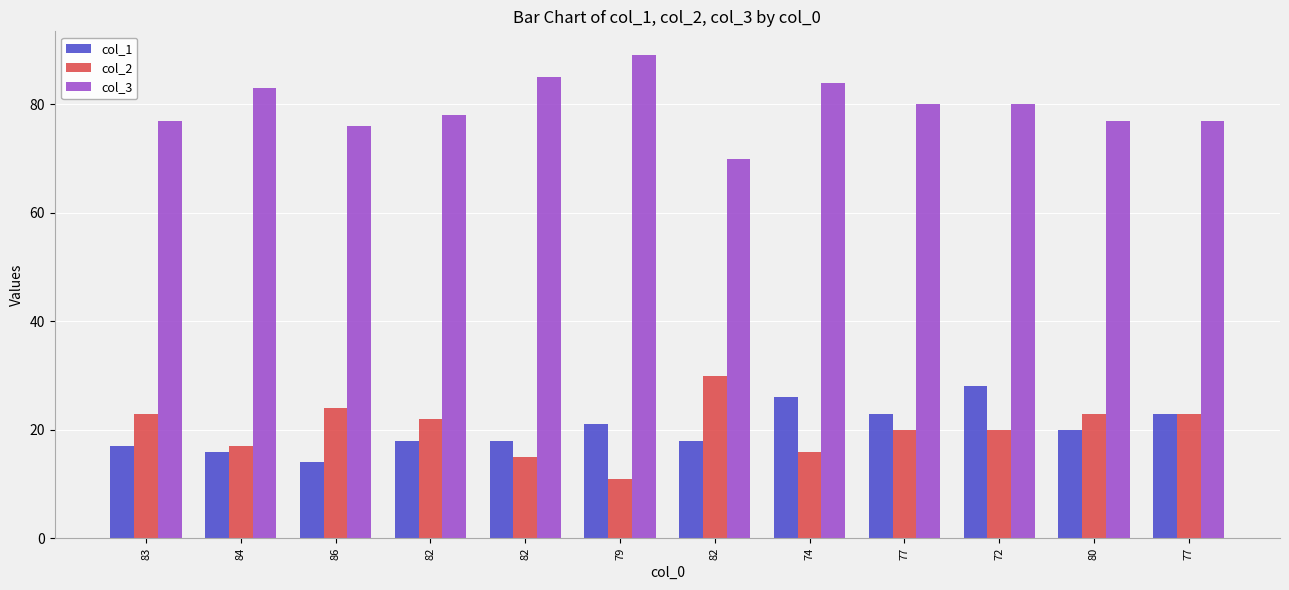

Are the bars horizontal?

No